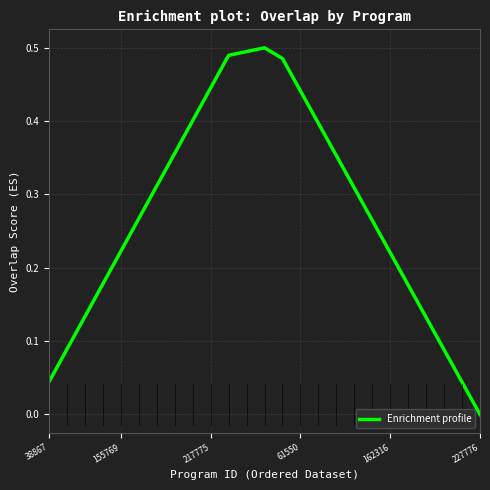

Which category has the lowest value across all series?

227776